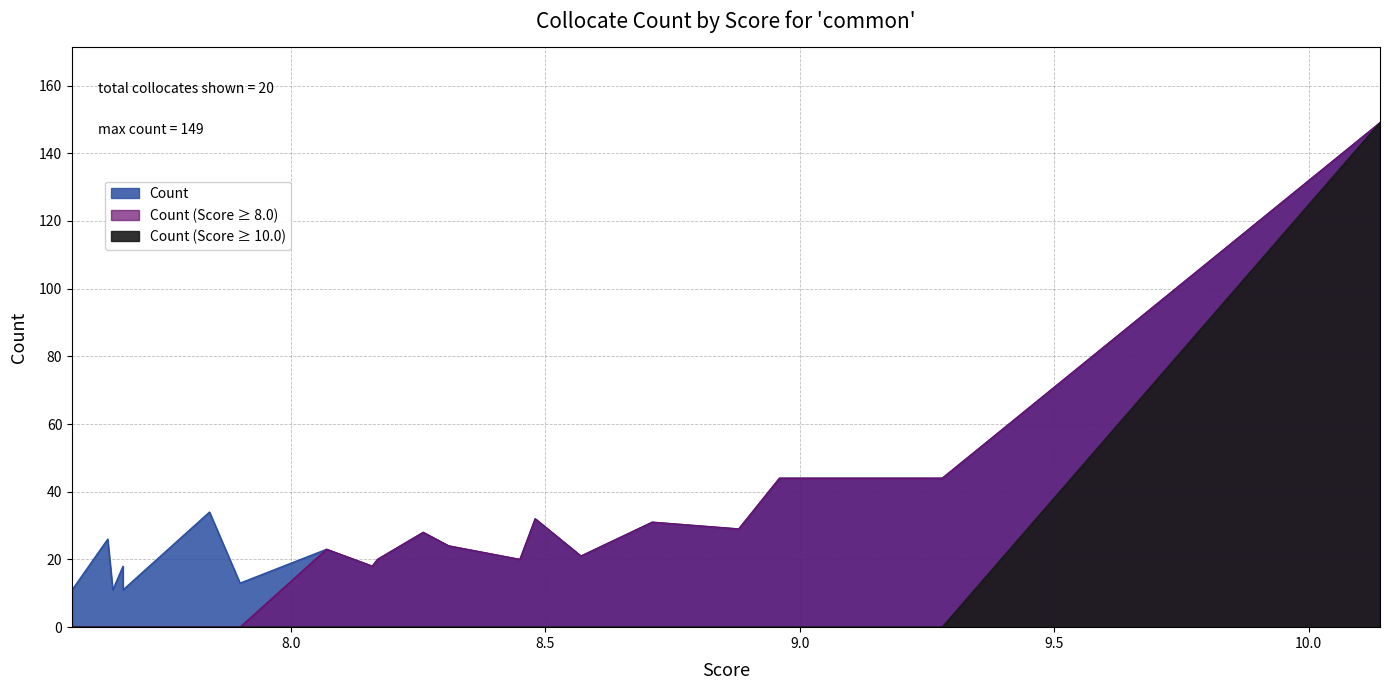

What is the sum of all values?

607